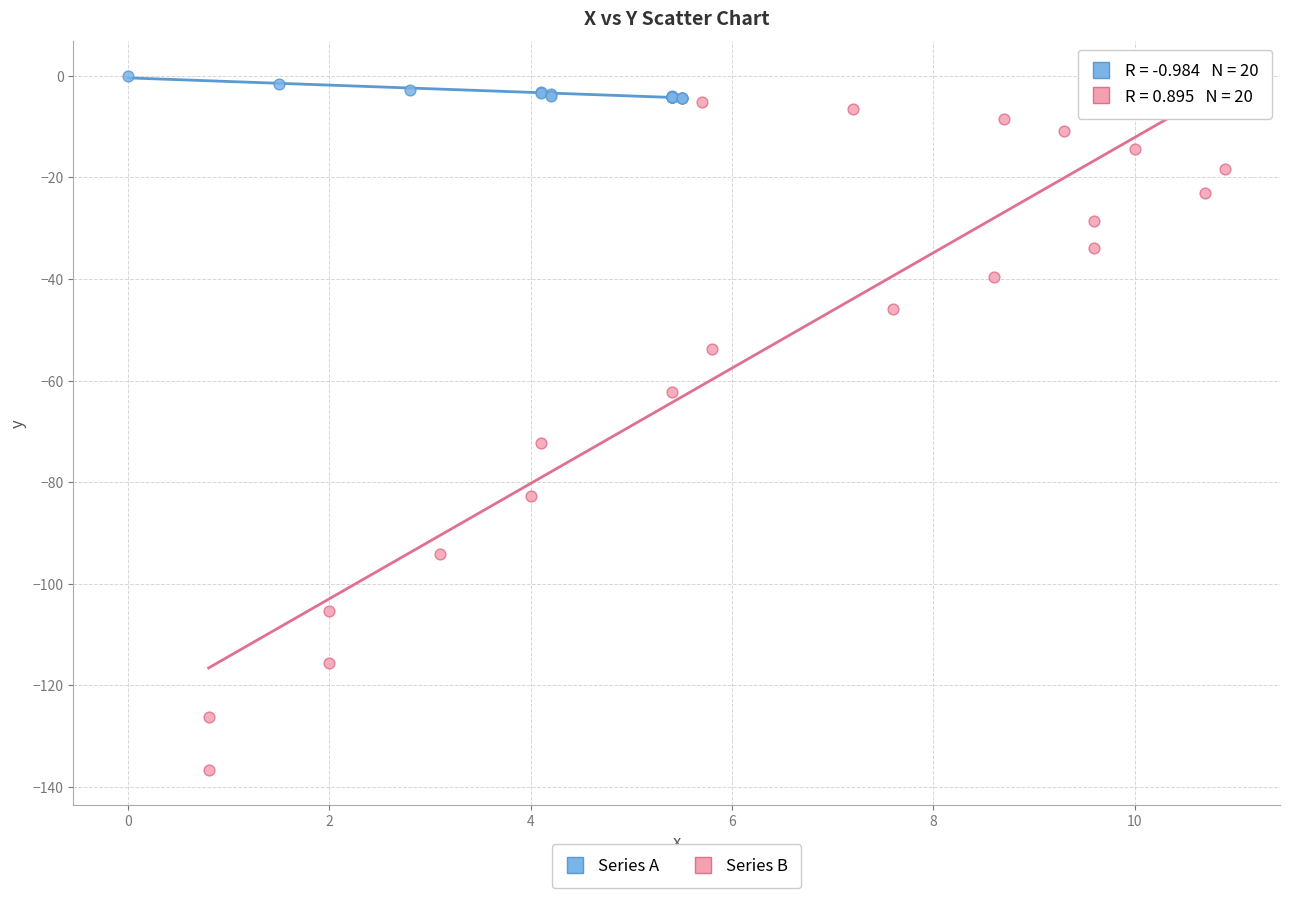

What are all the series names shown in the legend?

Series A, Series B